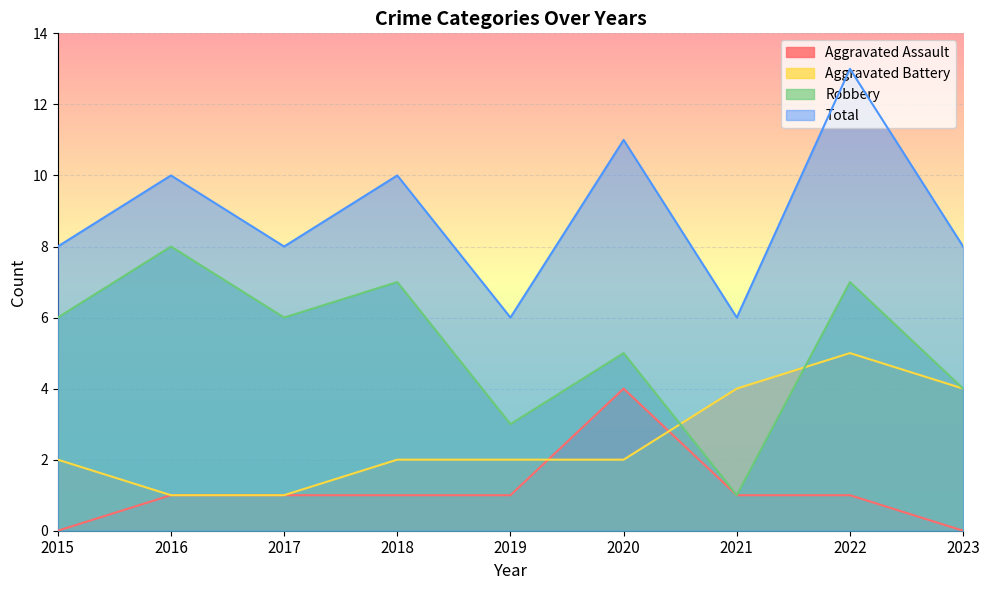

How many times do Aggravated Assault and Aggravated Battery cross each other?

2